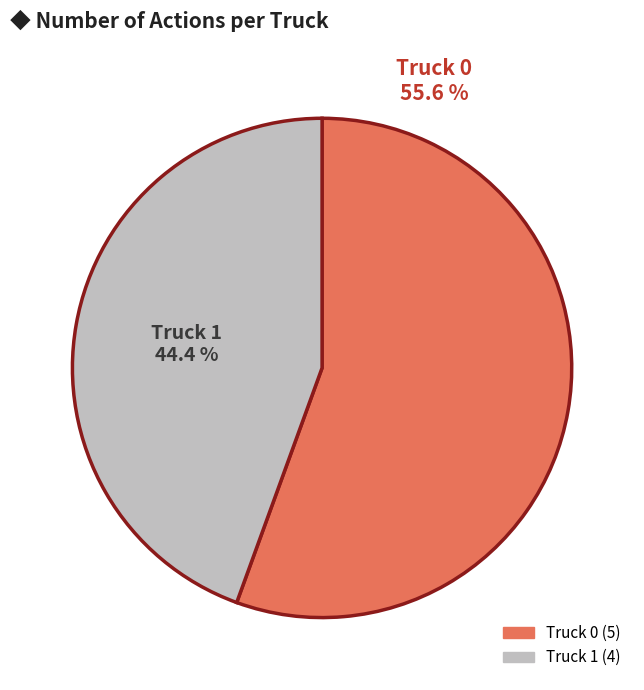

How many slices are in this pie chart?

2